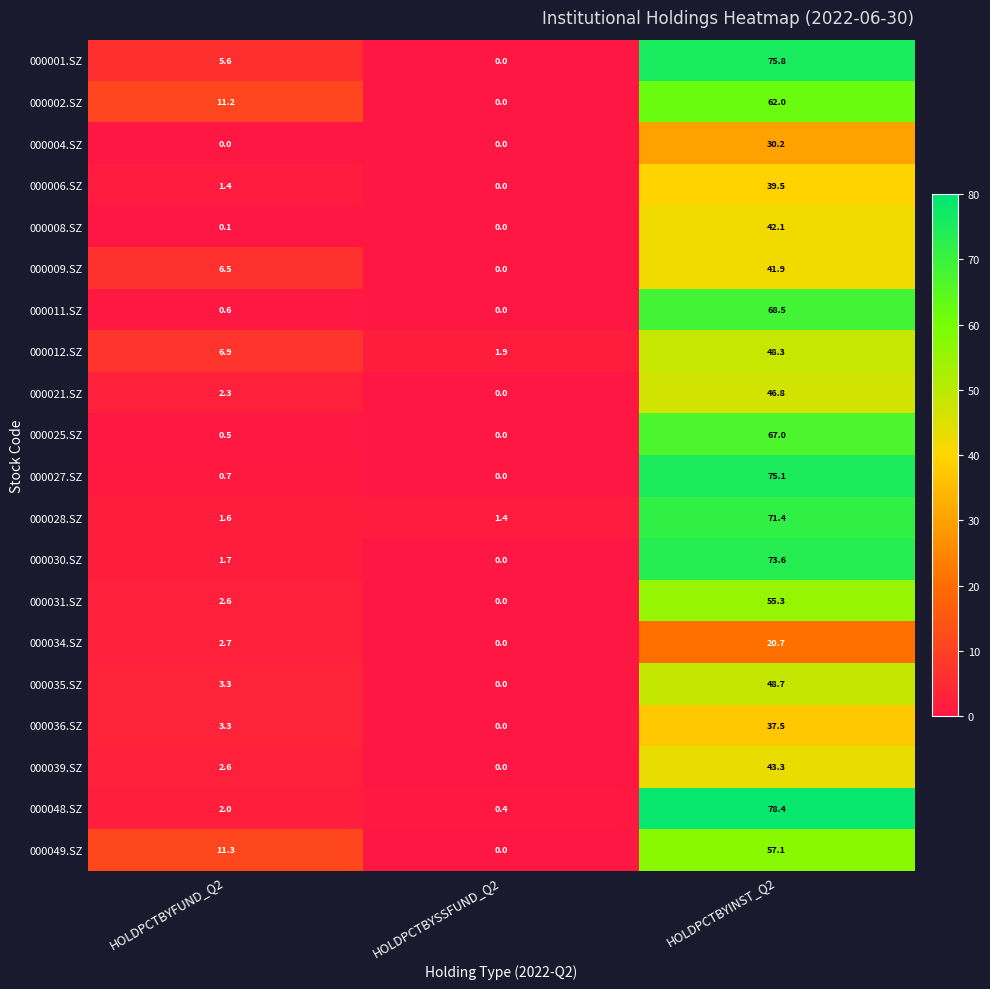

What is the highest value of the 000039.SZ series?

43.3